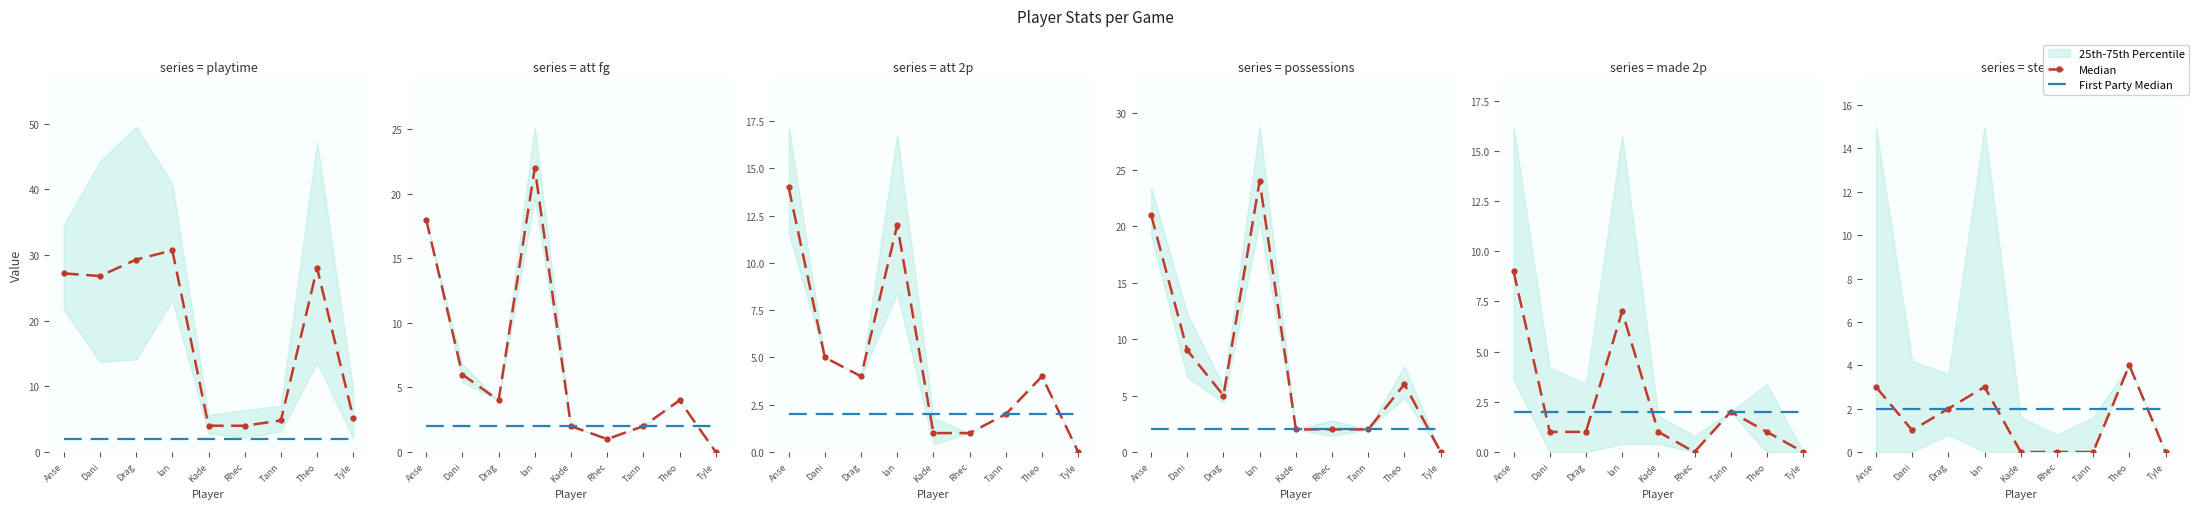

Which category has the lowest value across all series?

Kade